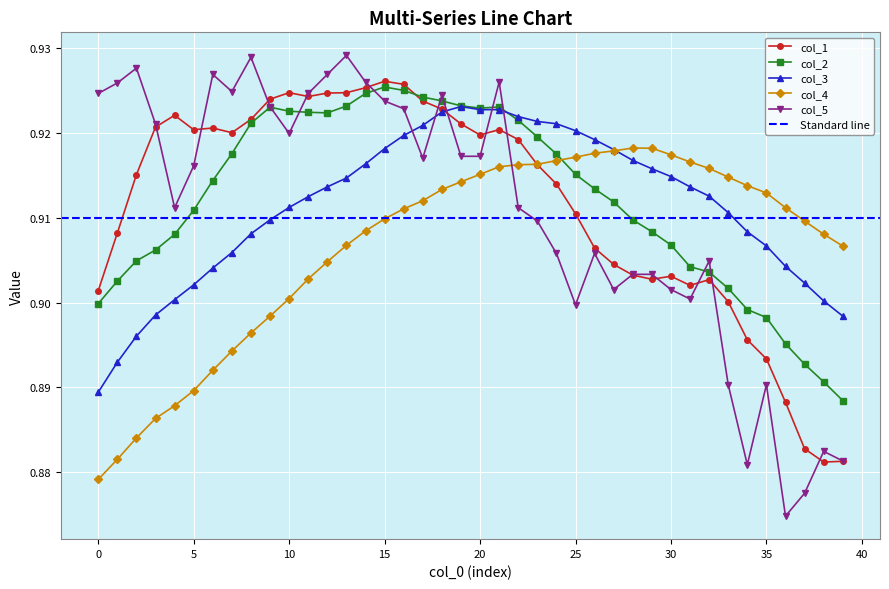

Is it true that col_4 equals 0.9 at 12?

True